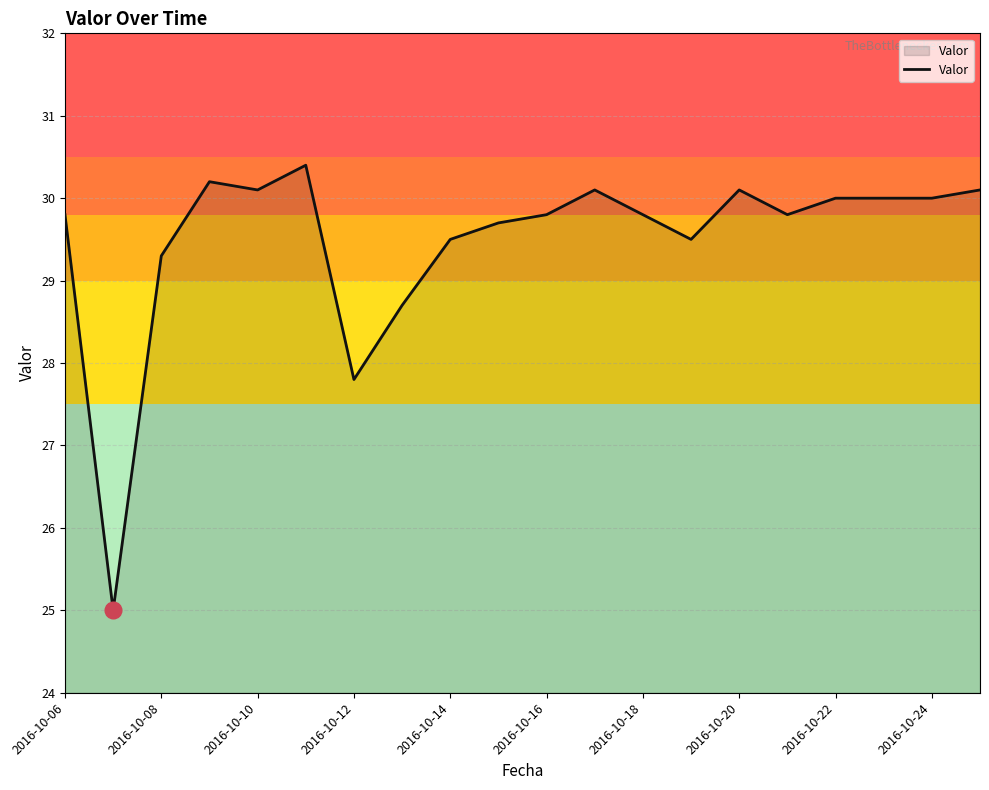

What is the maximum value shown in the chart?

30.4